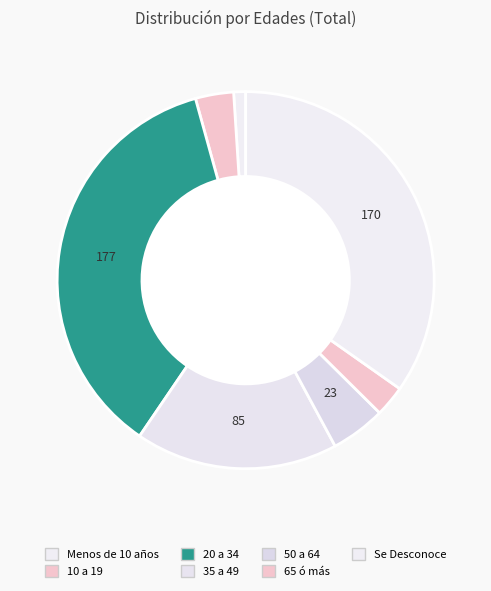

Which slice is the smallest?

Menos de 10 años